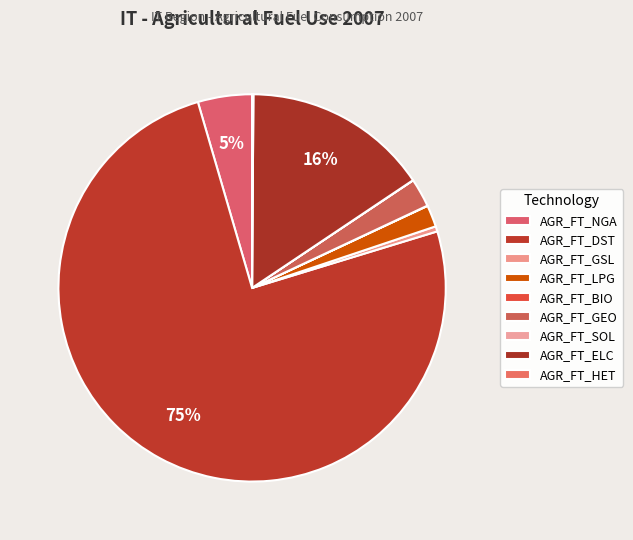

To the nearest percent, what is the difference between the largest and smallest slice percentages?

75%